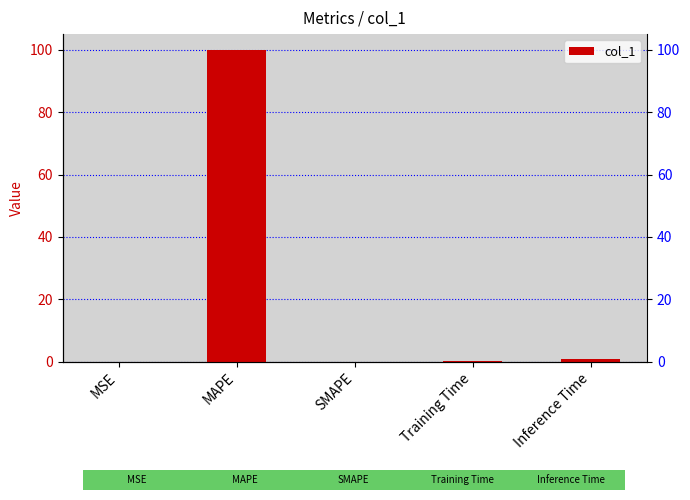

What is the sum of the values at MSE and MAPE?

100.0